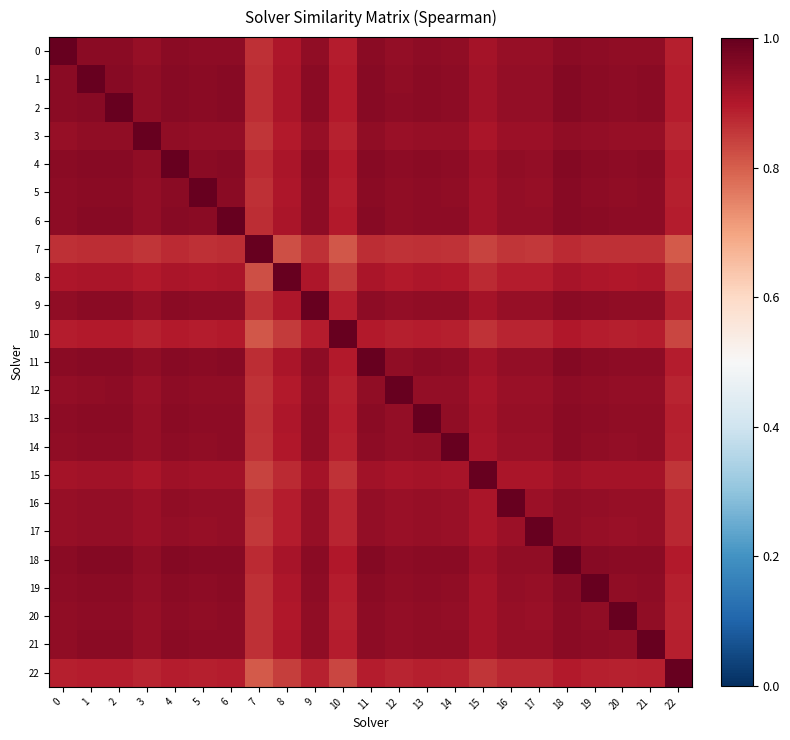

Between 9 and 11, which series saw the biggest shift?

9